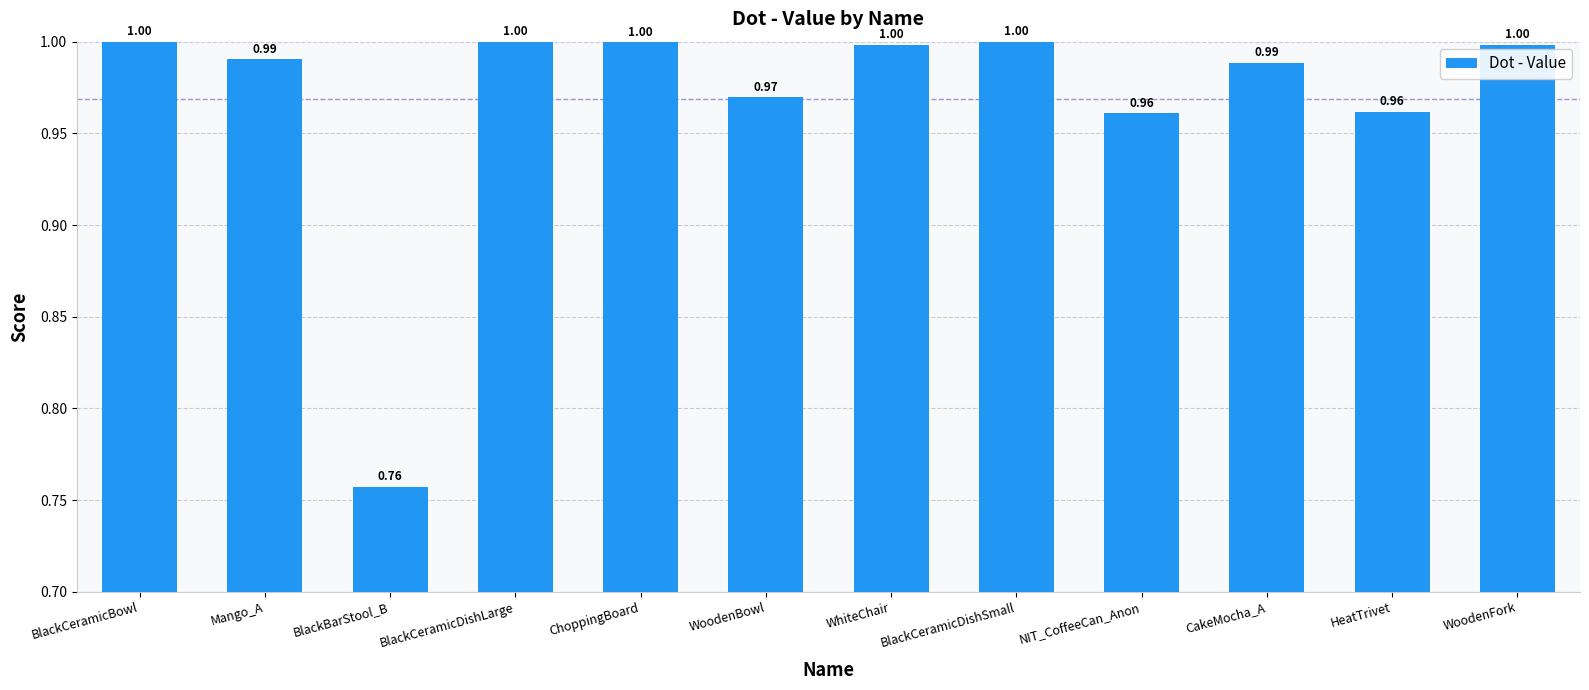

The chart shows a value of 1.0 at WhiteChair. True or false?

True